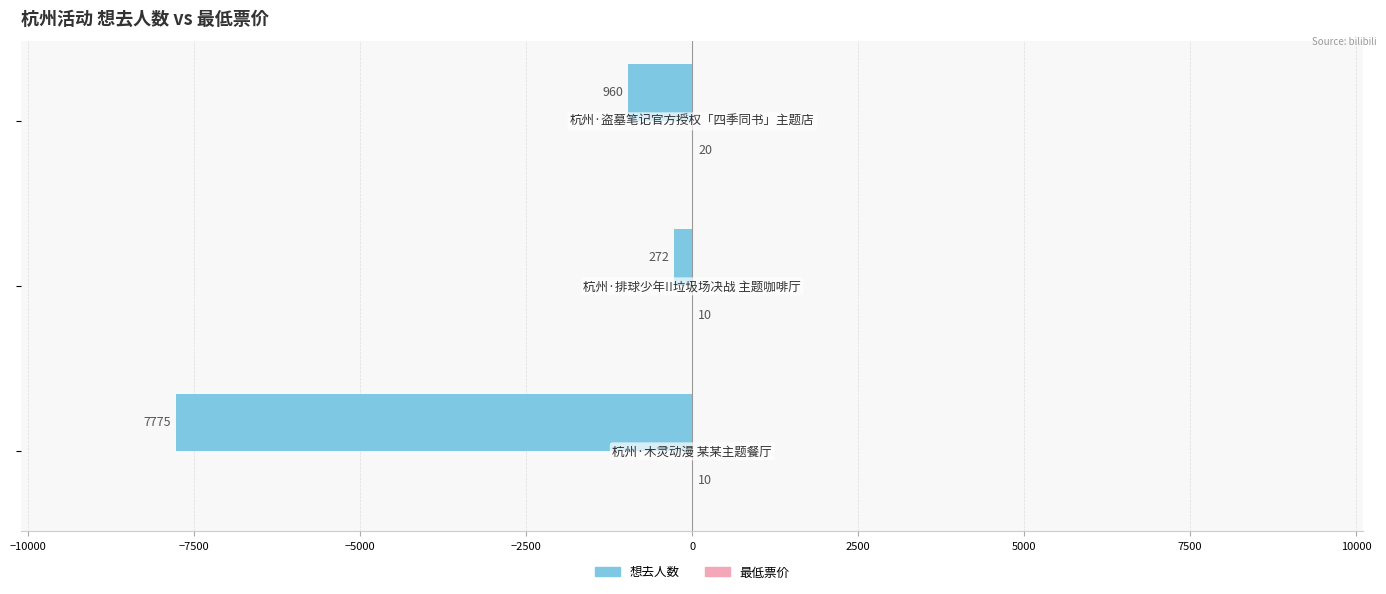

What is the maximum value shown in the chart?

20